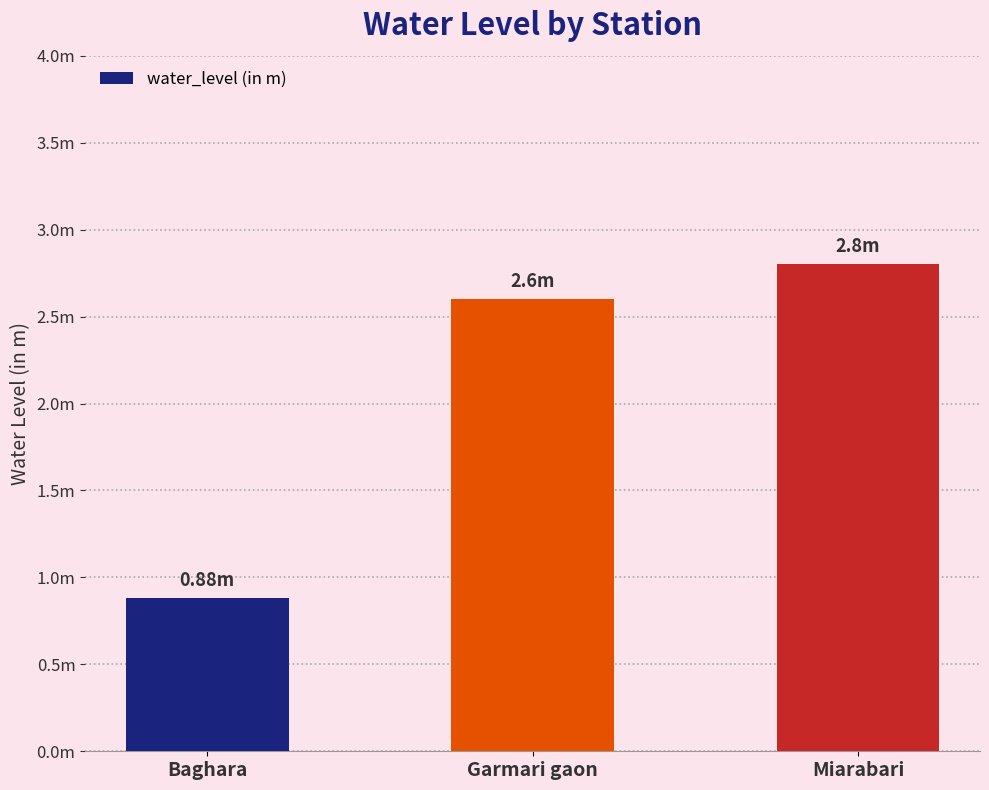

Does the chart contain any negative values?

No